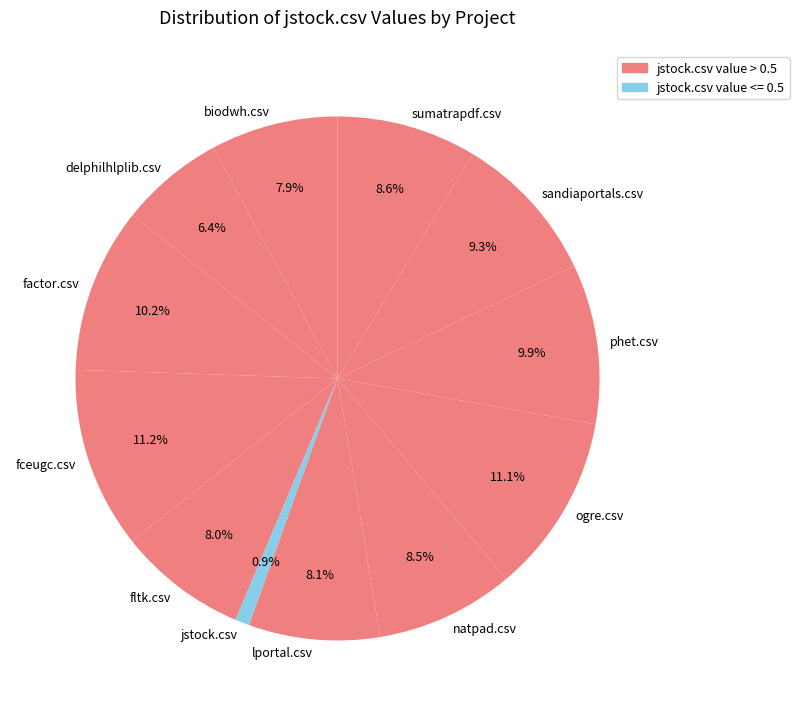

What is the ratio of the value at sandiaportals.csv to the value at fceugc.csv?

0.8